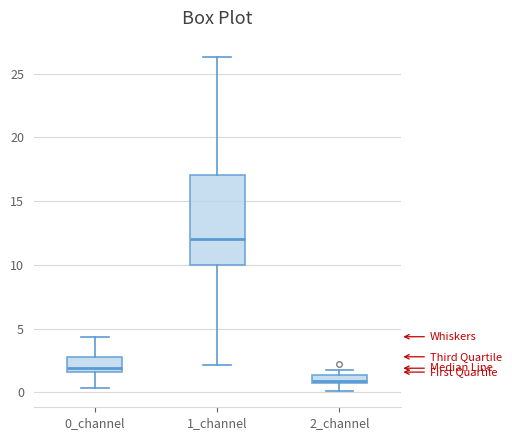

Where does the upper whisker of the box for 1_channel end on the y-axis? The values are not printed on the chart, so give them approximately, as read against the axis.

26.5